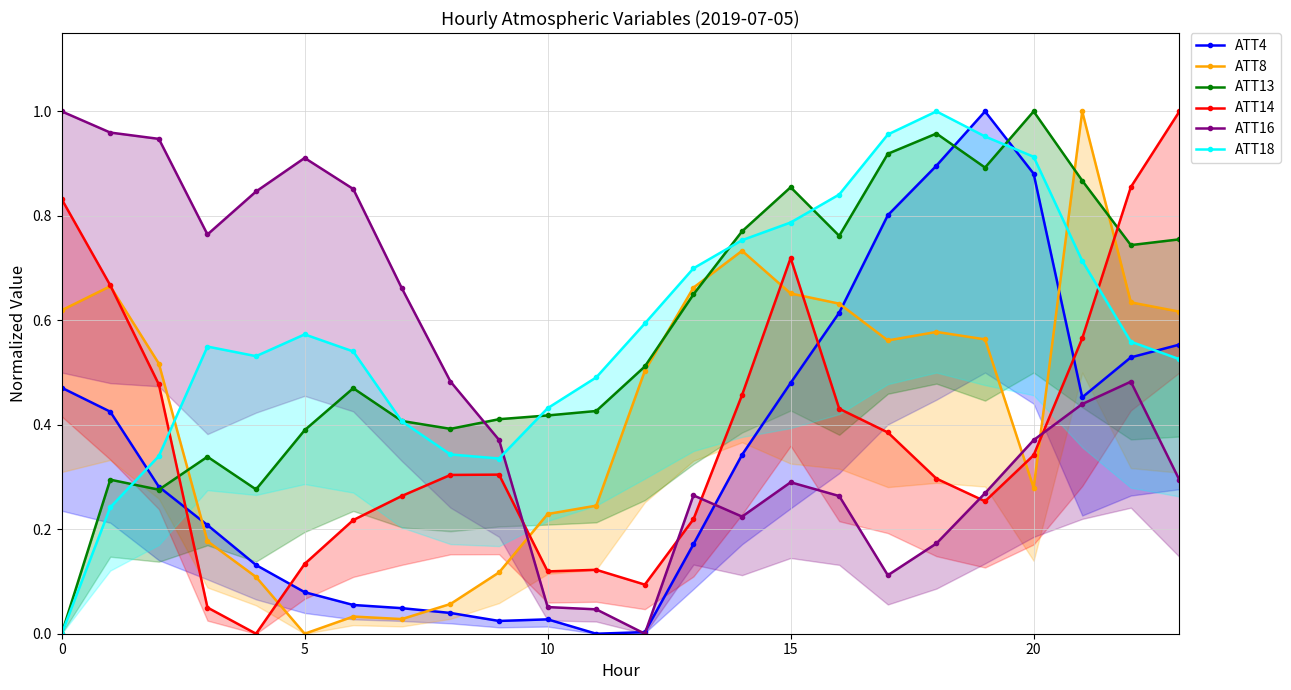

How many positive values does the ATT4 series have?

23